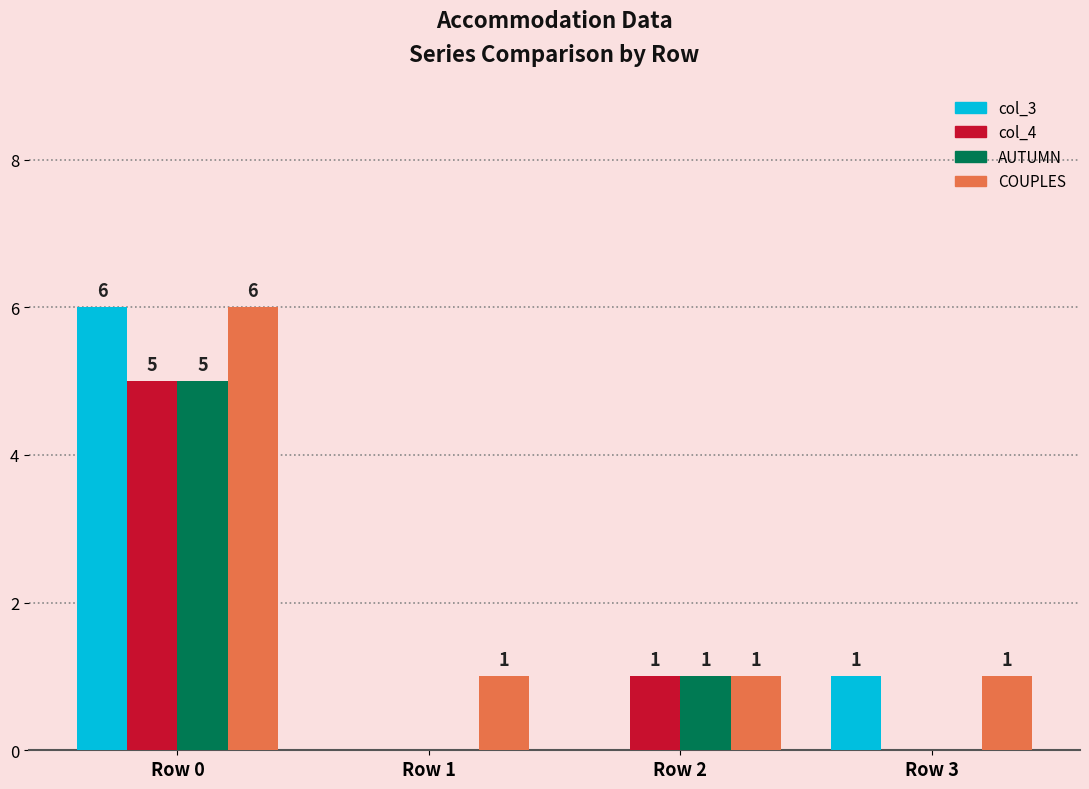

How many values in AUTUMN are above zero?

2